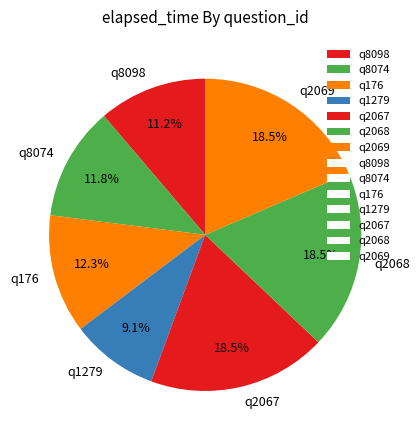

To the nearest percent, what portion does q1279 represent?

9%